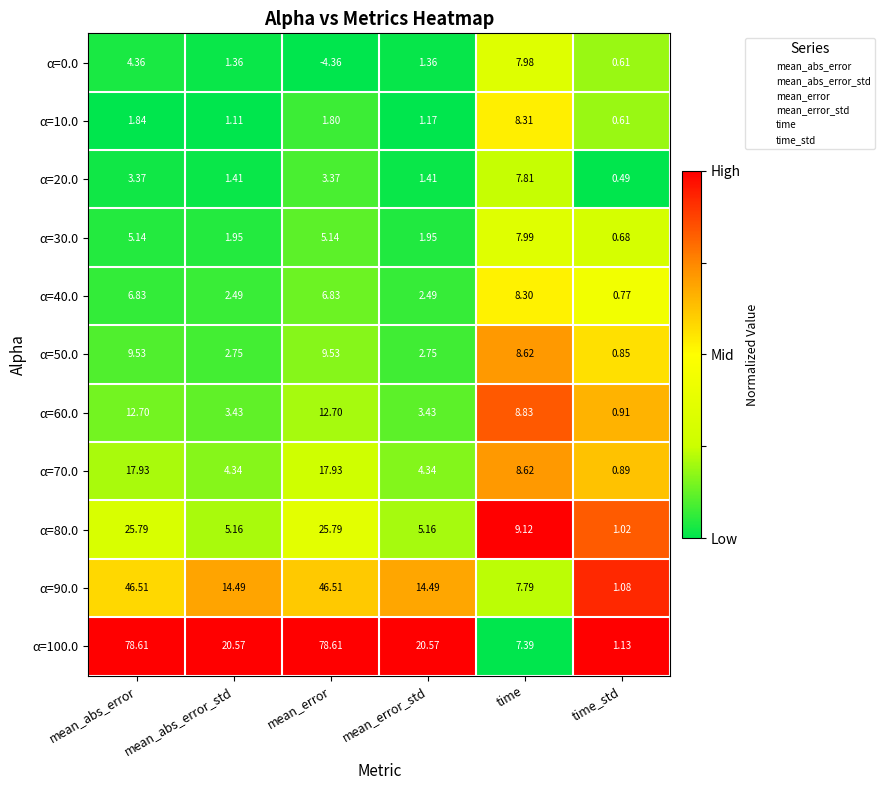

Which series has the largest range (max minus min)?

α=100.0